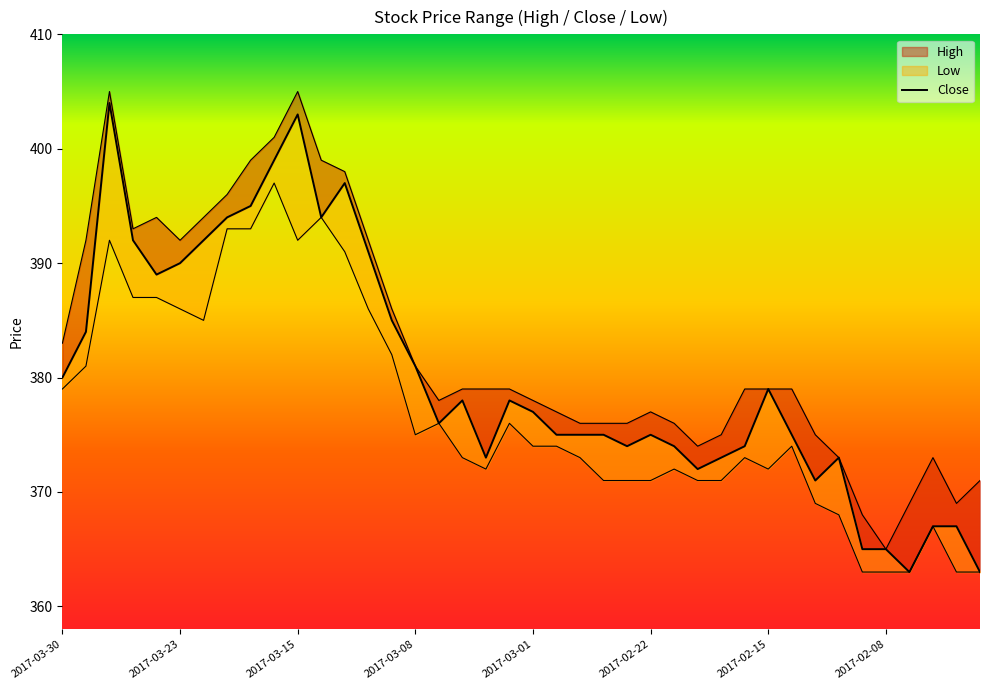

What is the difference between the maximum and minimum values?

41